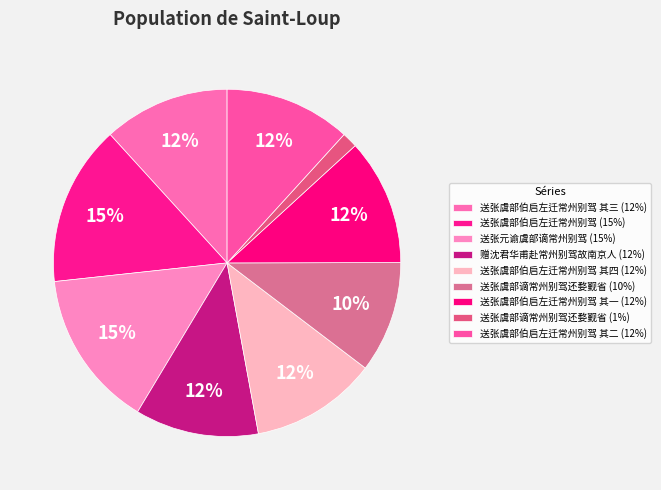

How many slices are in this pie chart?

9